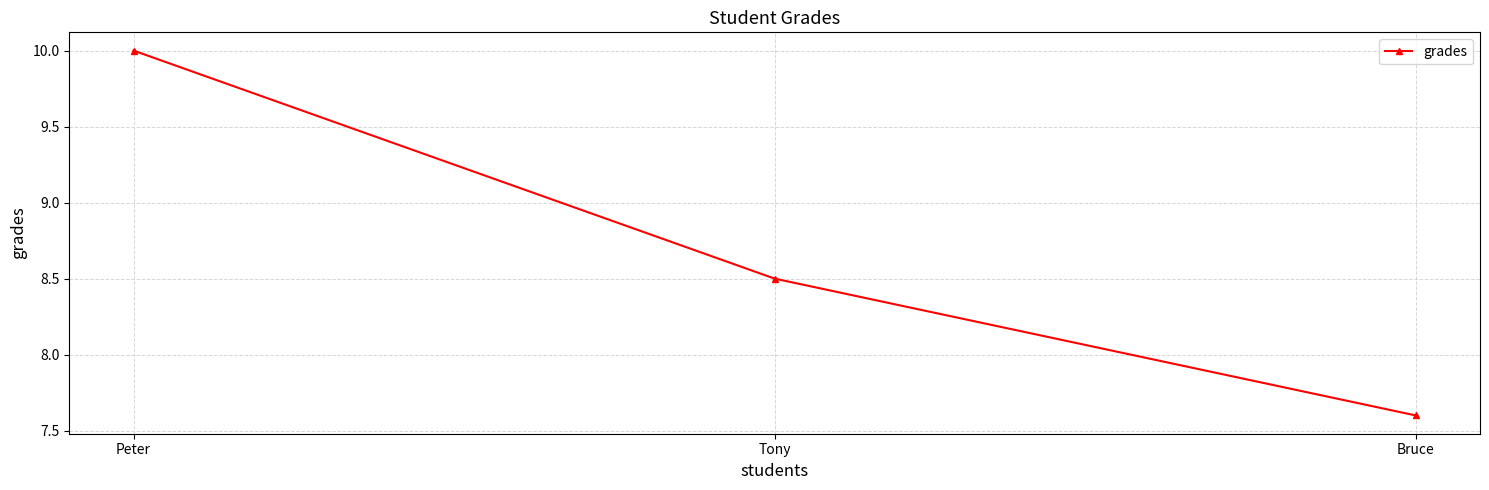

What is the sum of the values at Tony and Peter?

18.5